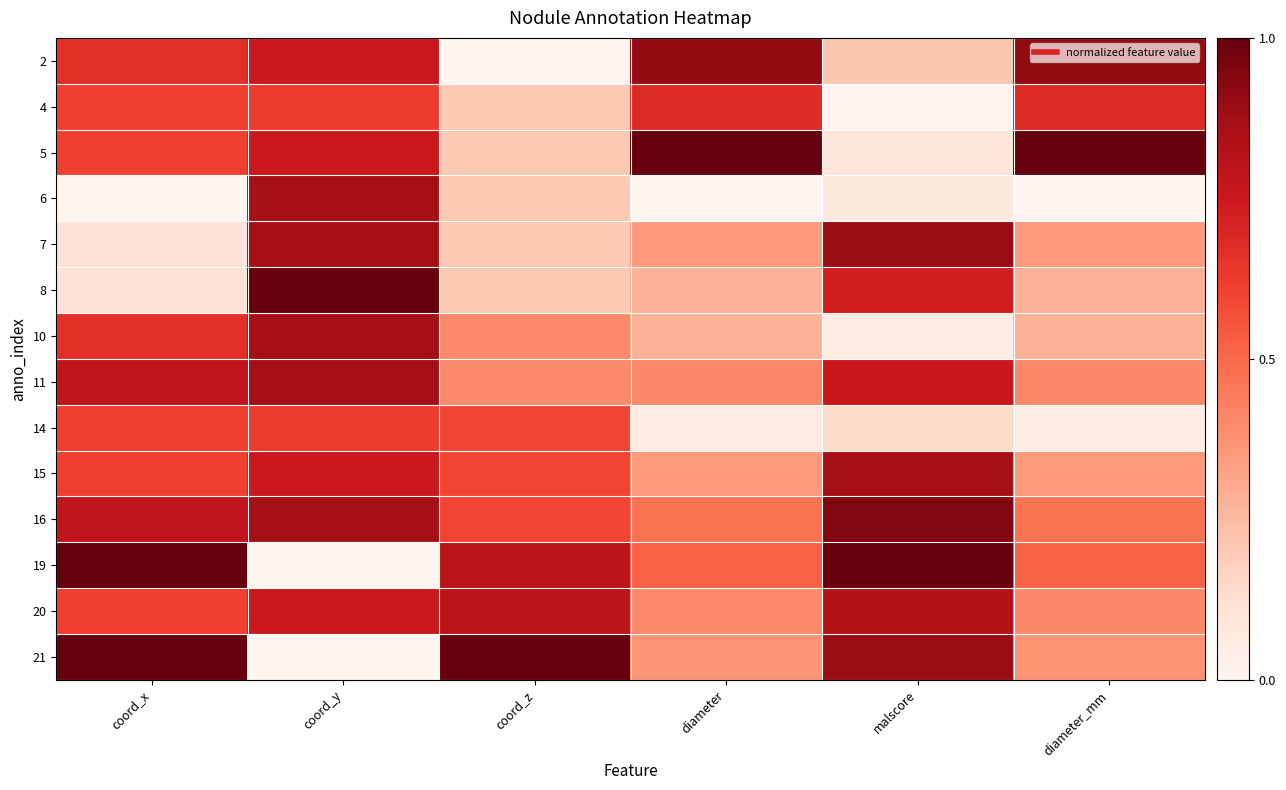

At malscore, list the series in order from smallest to largest.

4, 10, 6, 5, 14, 2, 8, 11, 20, 15, 21, 7, 16, 19